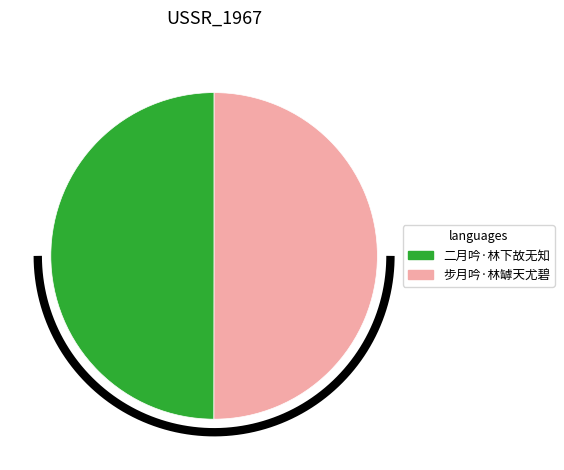

The 二月吟·林下故无知 slice represents 40% of the pie. True or false?

False